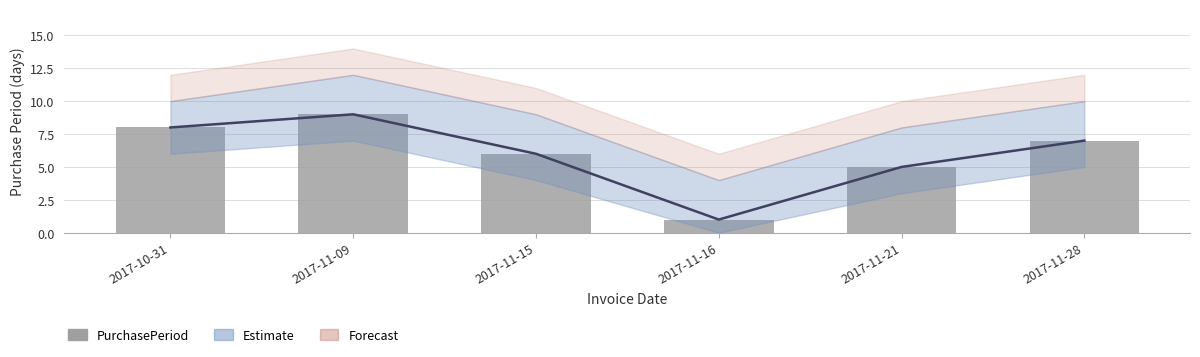

The Estimate series shows 6 at 2017-11-15. True or false?

True